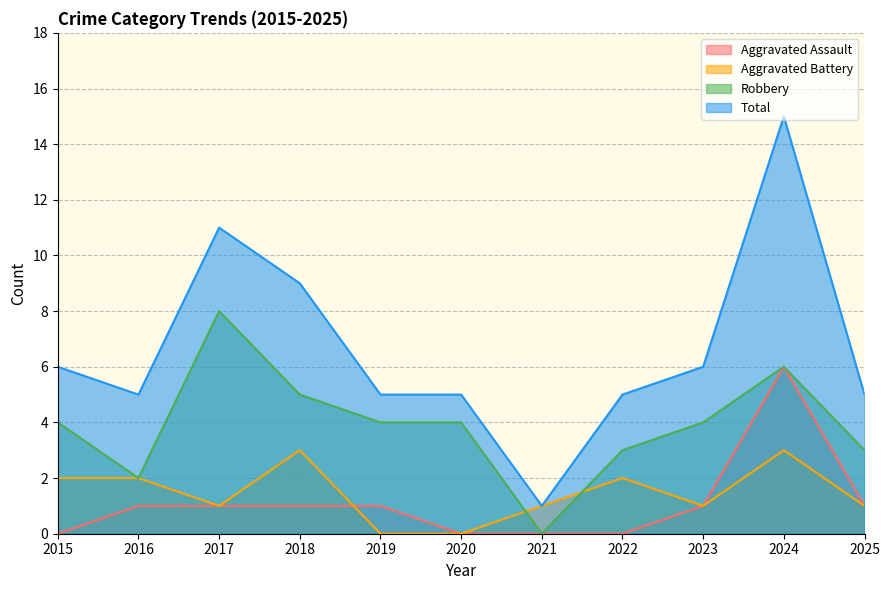

Which series has the largest total across all categories?

Total